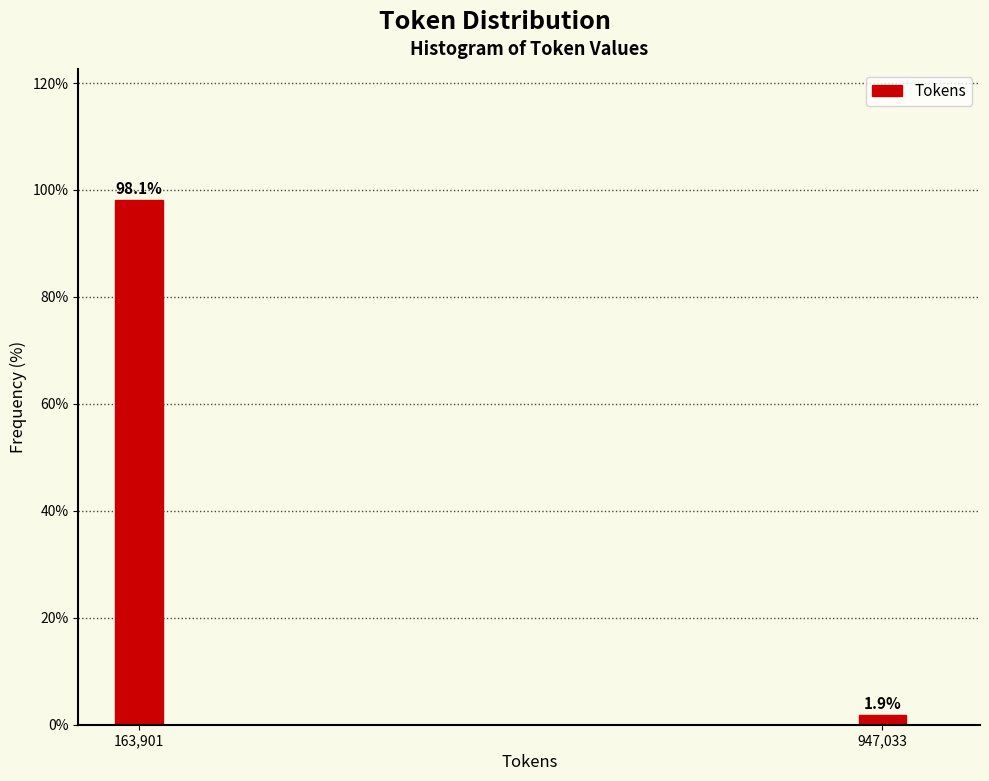

Reading left to right, transcribe all the data shown in this chart.

163,901=98.1	947,033=1.9